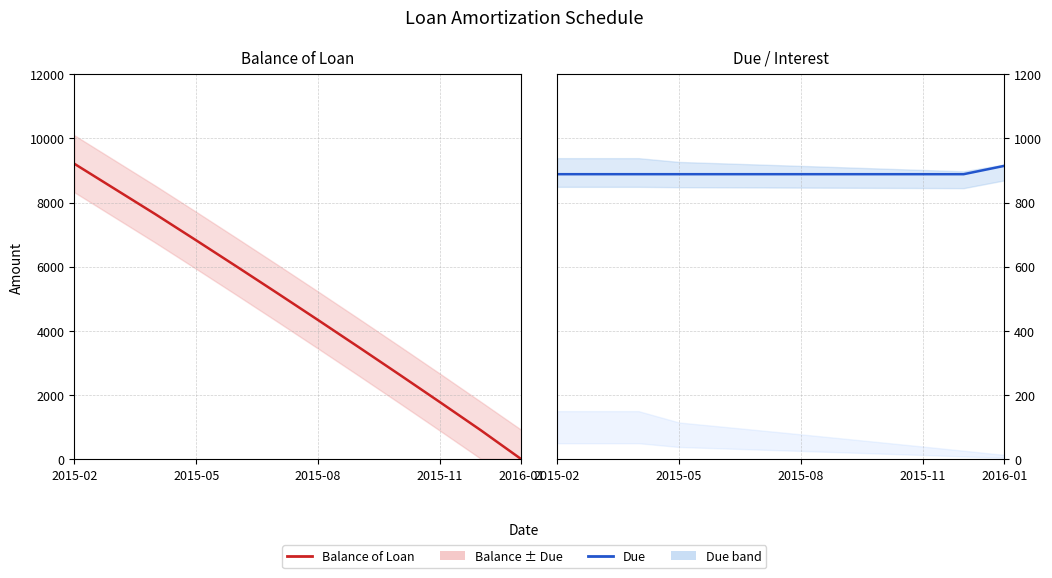

Which series has the largest range (max minus min)?

Balance of Loan